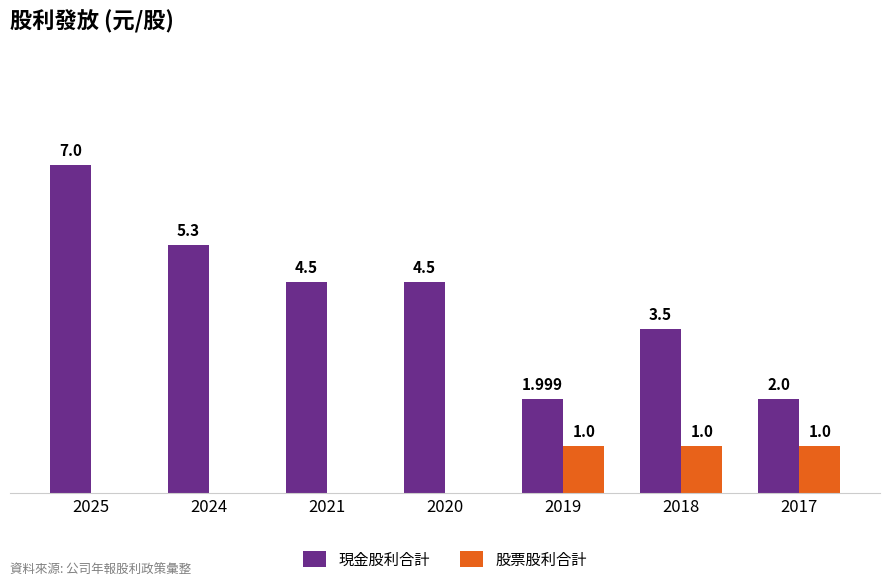

The 現金股利合計 series shows 2.0 at 2019. True or false?

True